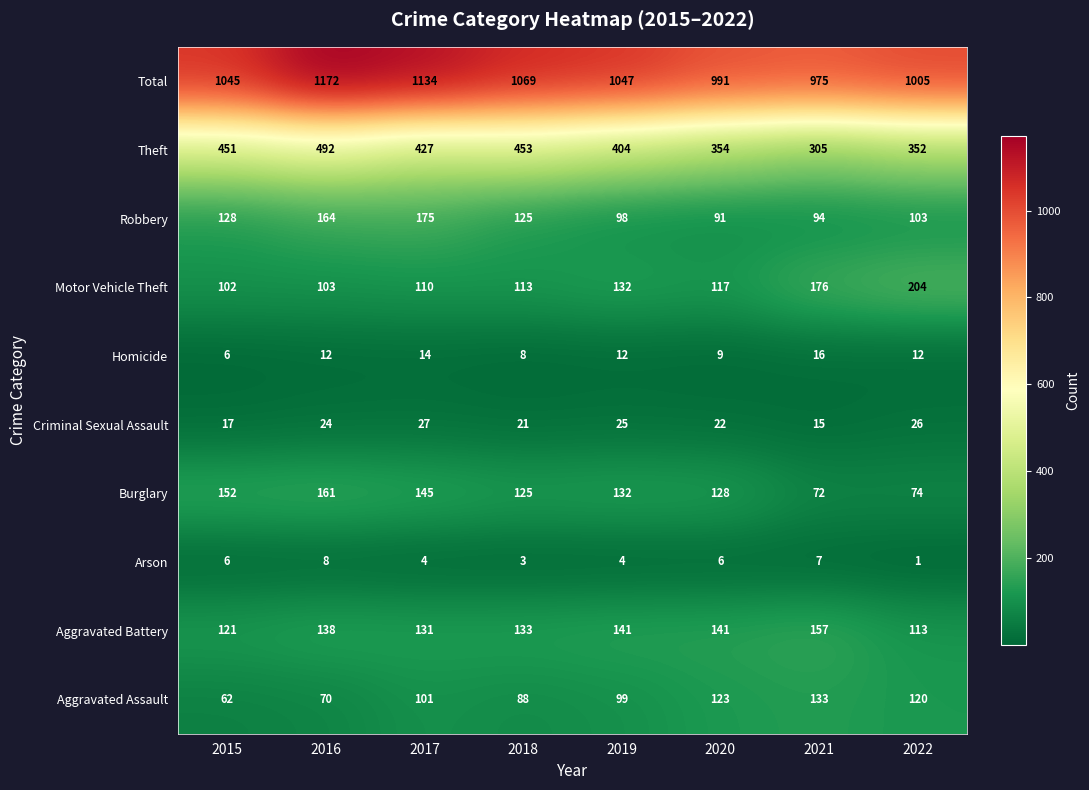

Where is Theft nearest to the value 398?

2019